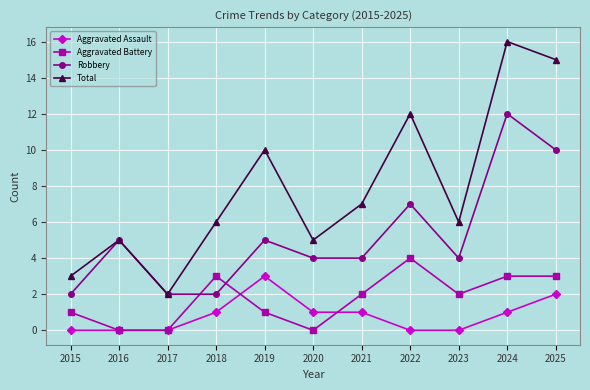

Reading left to right, what are all the values shown in this chart?

Aggravated Assault: 2015=0	2016=0	2017=0	2018=1	2019=3	2020=1	2021=1	2022=0	2023=0	2024=1	2025=2
Aggravated Battery: 2015=1	2016=0	2017=0	2018=3	2019=1	2020=0	2021=2	2022=4	2023=2	2024=3	2025=3
Robbery: 2015=2	2016=5	2017=2	2018=2	2019=5	2020=4	2021=4	2022=7	2023=4	2024=12	2025=10
Total: 2015=3	2016=5	2017=2	2018=6	2019=10	2020=5	2021=7	2022=12	2023=6	2024=16	2025=15